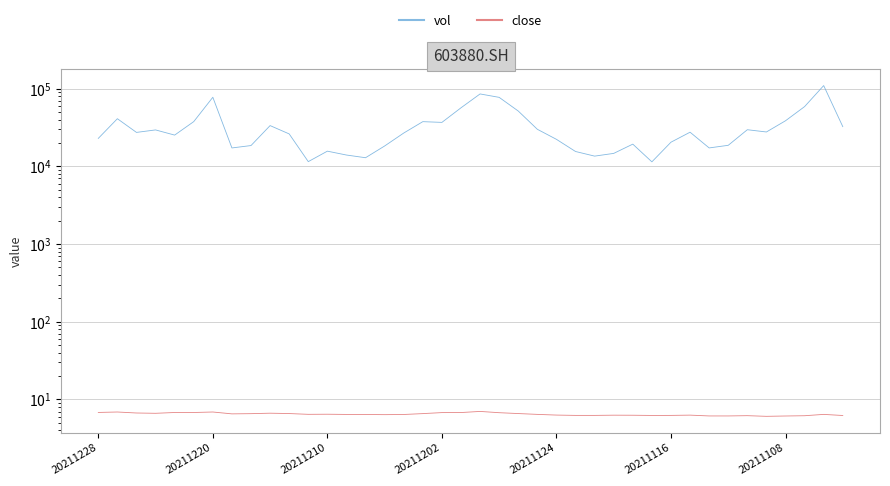

What is the difference between the second highest and minimum values in the close series?

0.8